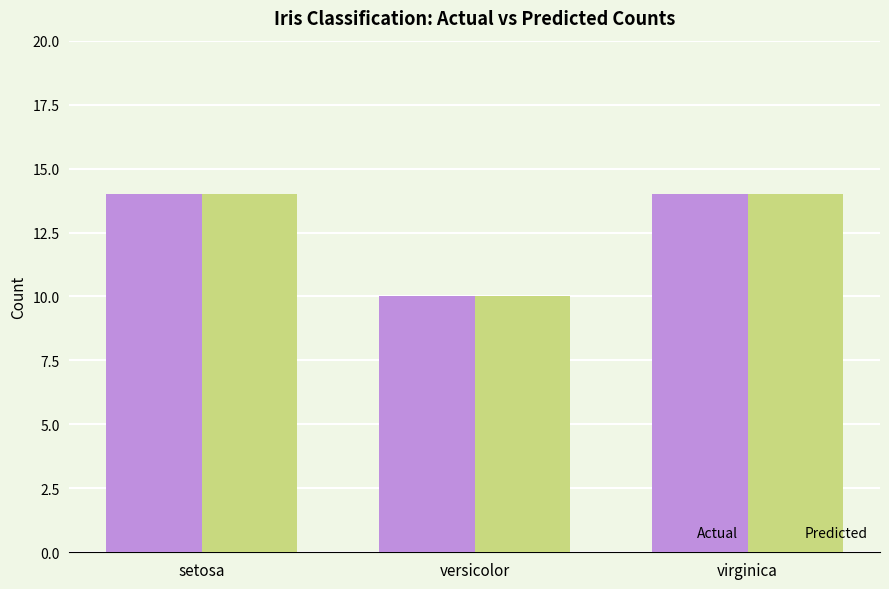

How many values in the Actual series are below 14?

1